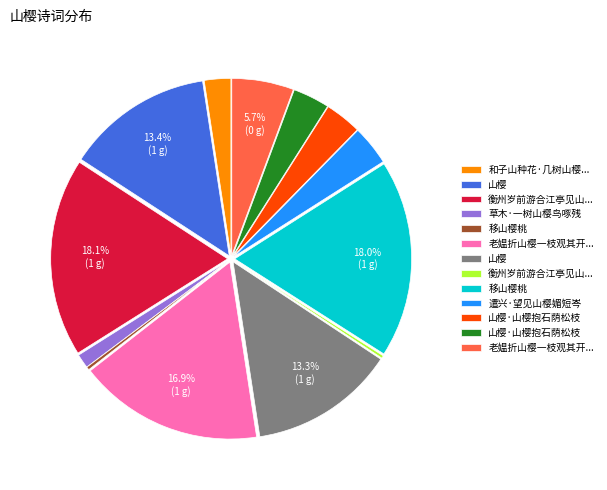

Is there a majority slice in this chart?

No